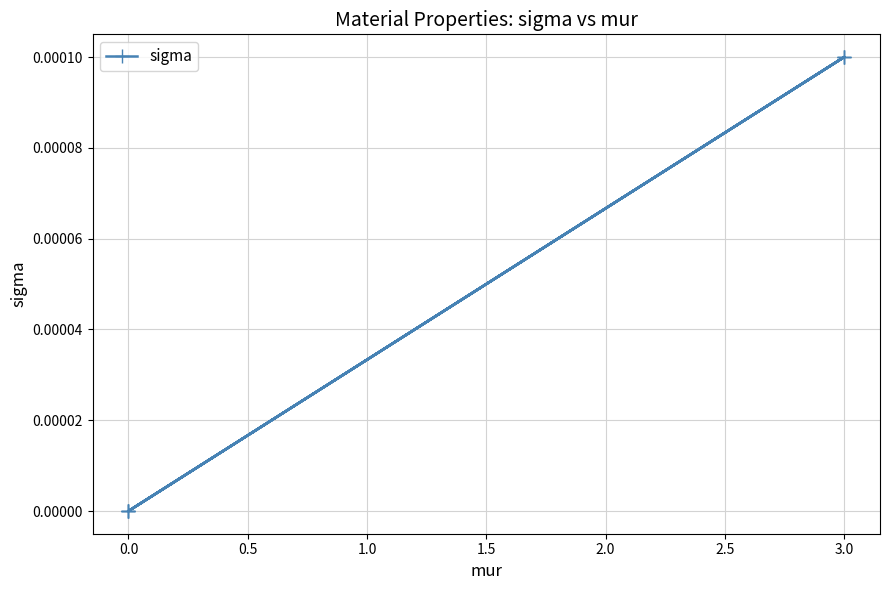

Is this an area chart (filled region under the line)?

No